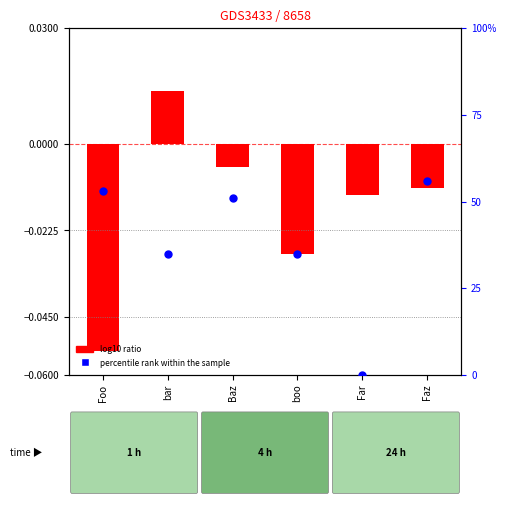

Which has a higher value, bar or boo?

bar